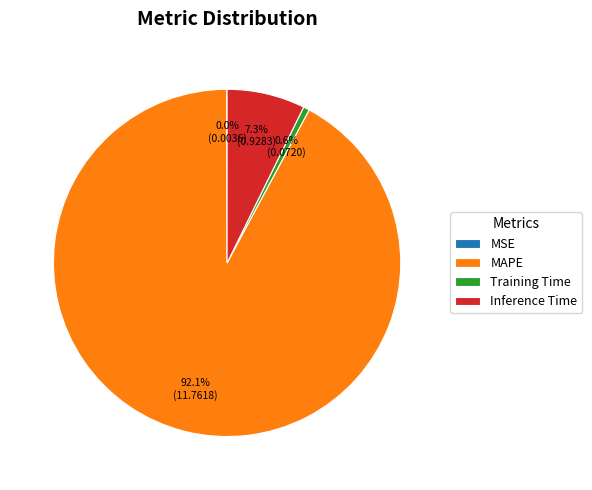

What percentage is the Training Time slice, to the nearest percent?

1%